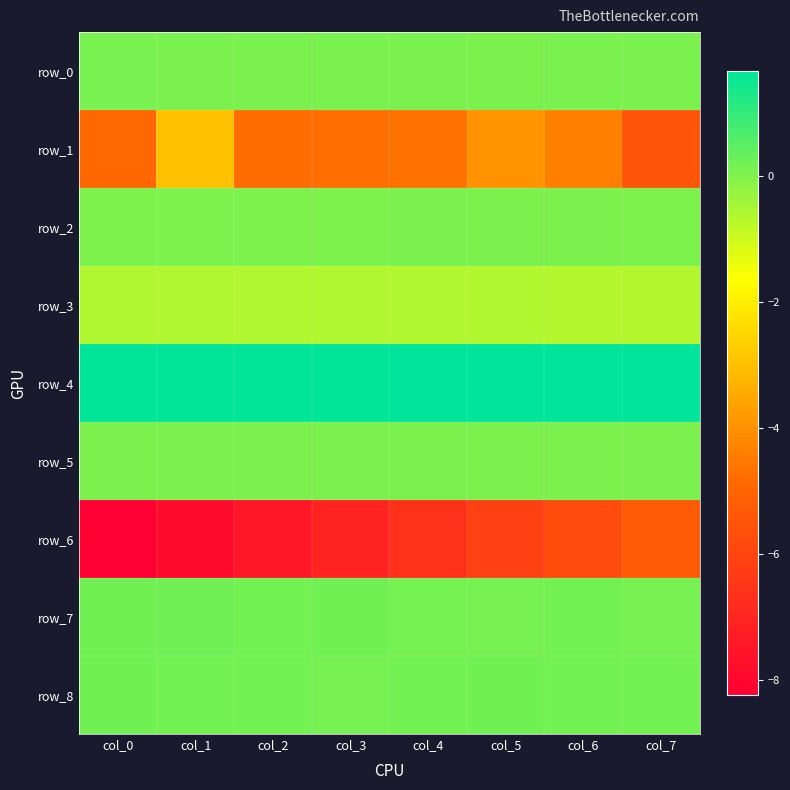

At col_6, list the series in order from largest to smallest.

row_4, row_8, row_7, row_0, row_2, row_5, row_3, row_1, row_6